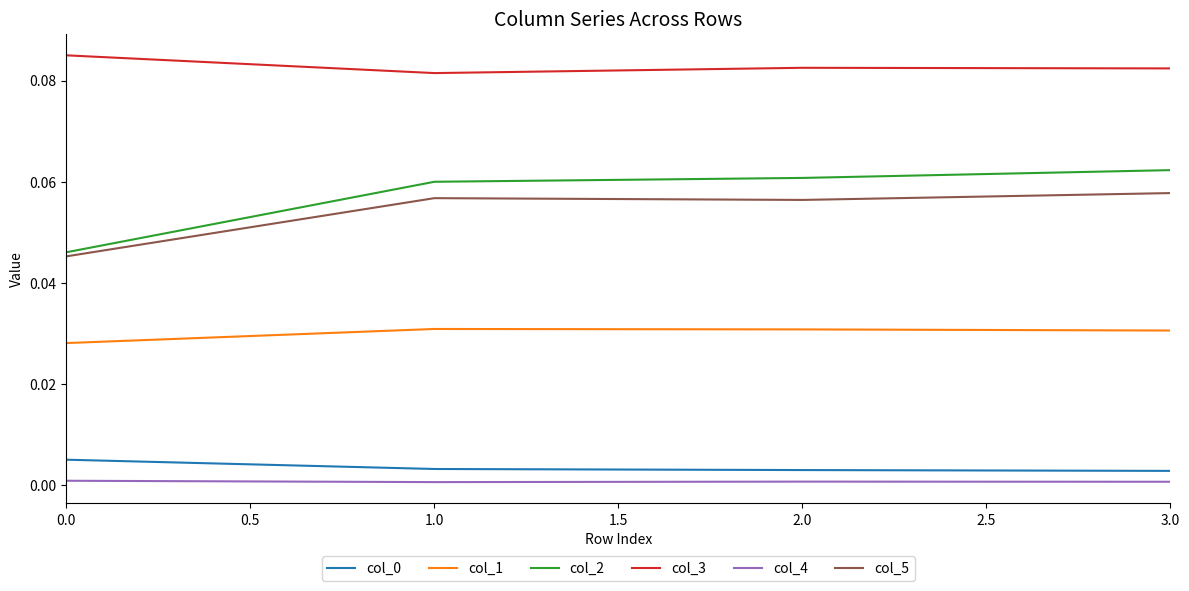

True or false: col_4 and col_1 intersect in this chart.

False